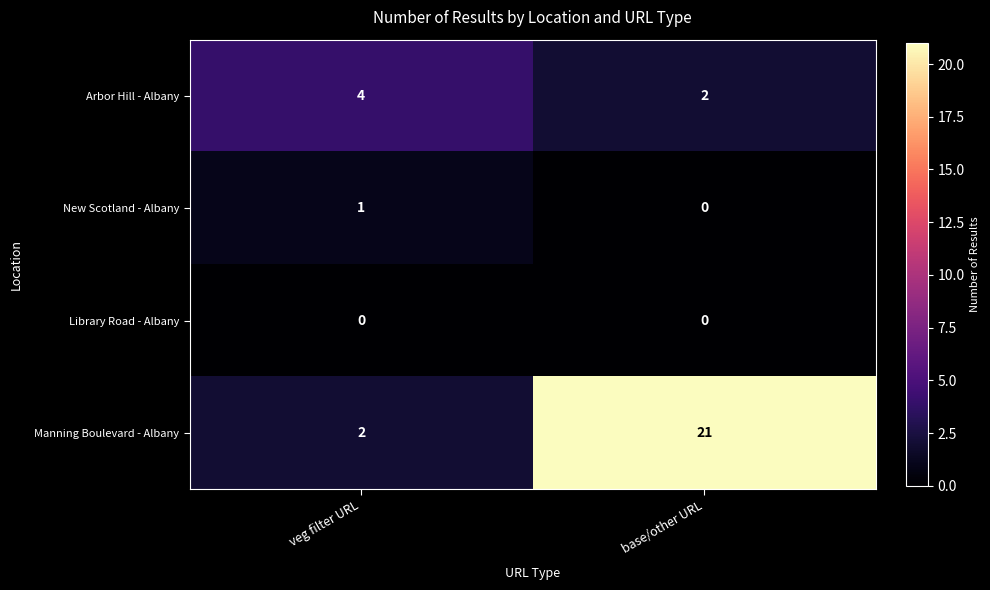

What is the sum of all Arbor Hill - Albany values?

6